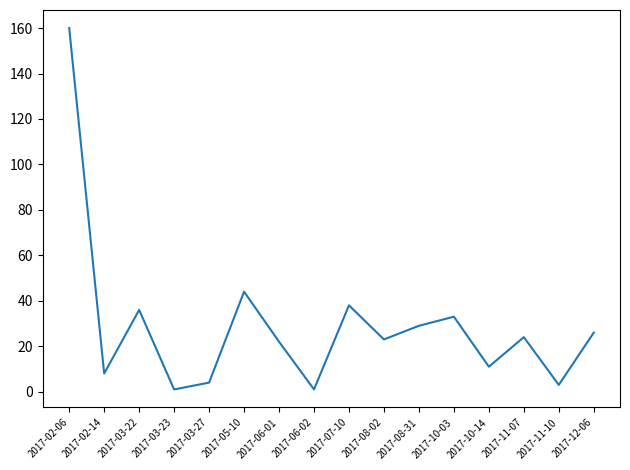

What is the change in value from 2017-10-03 to 2017-10-14?

-22